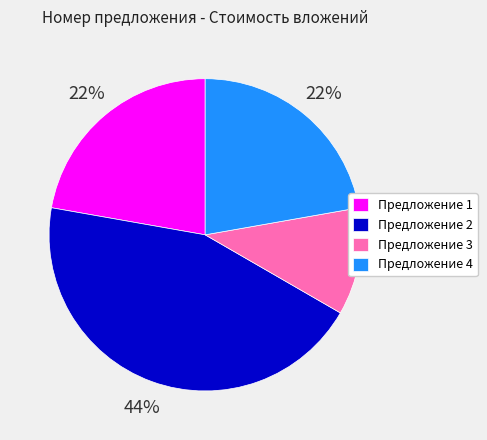

The Предложение 1 slice represents 15% of the pie. True or false?

False